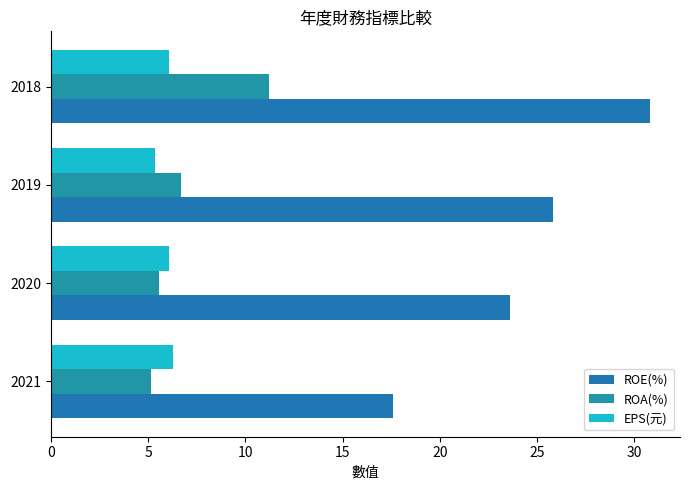

What are all the series names shown in the legend?

ROE(%), ROA(%), EPS(元)